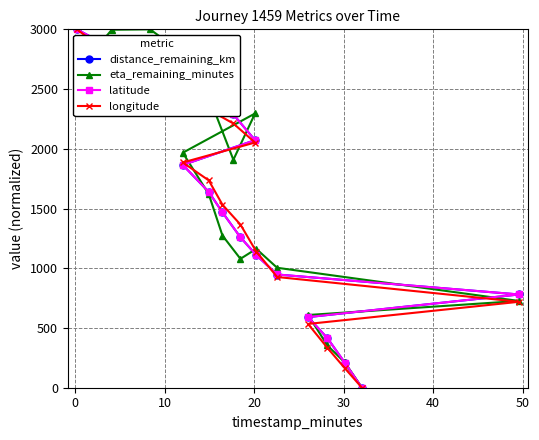

What is the greatest value displayed?

3000.0